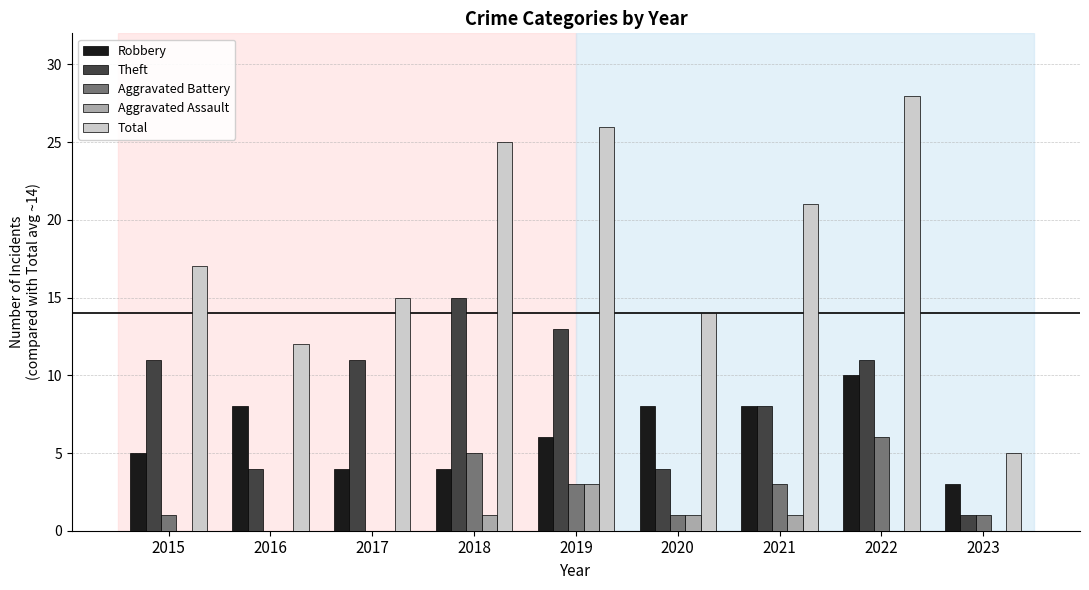

What is the sum of all Robbery values?

56